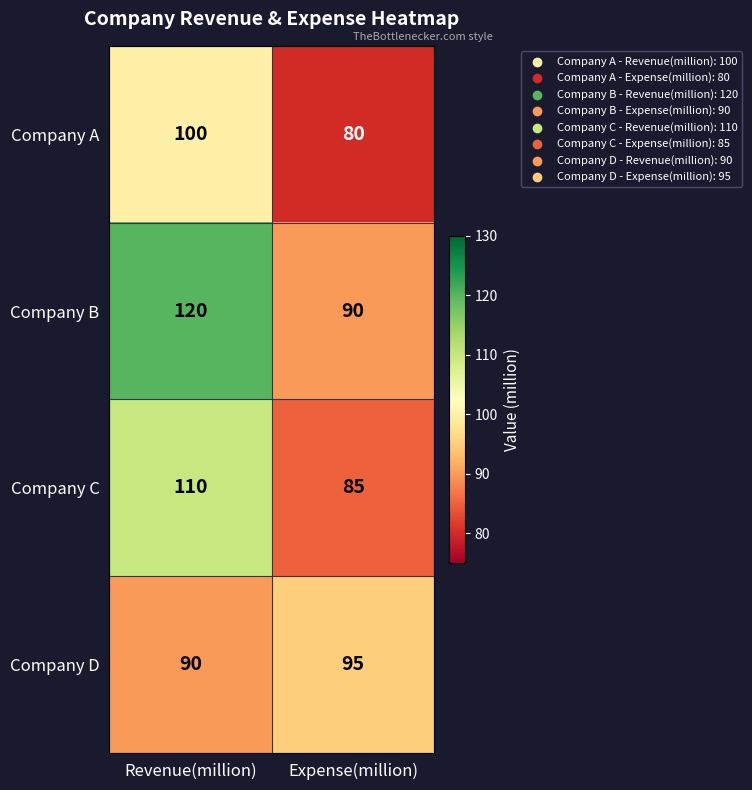

What is the difference between the Company B values at Expense(million) and Revenue(million)?

30